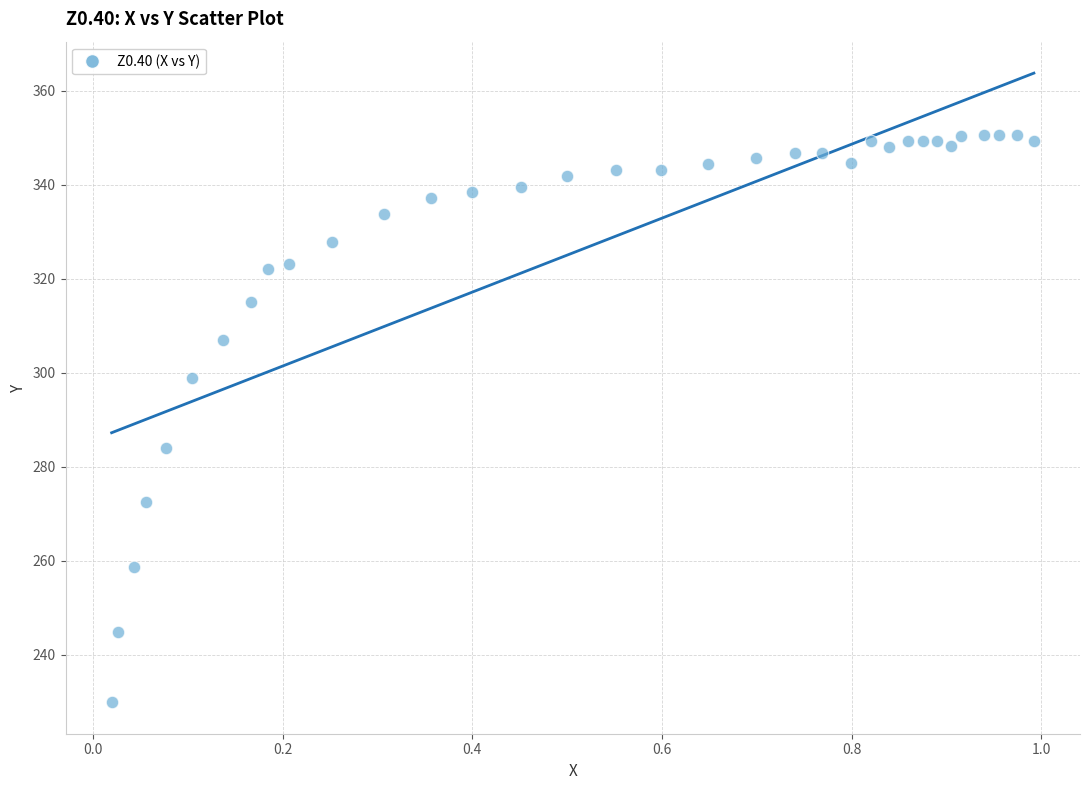

What Y value in the scatter plot is closest to 290?

284.0